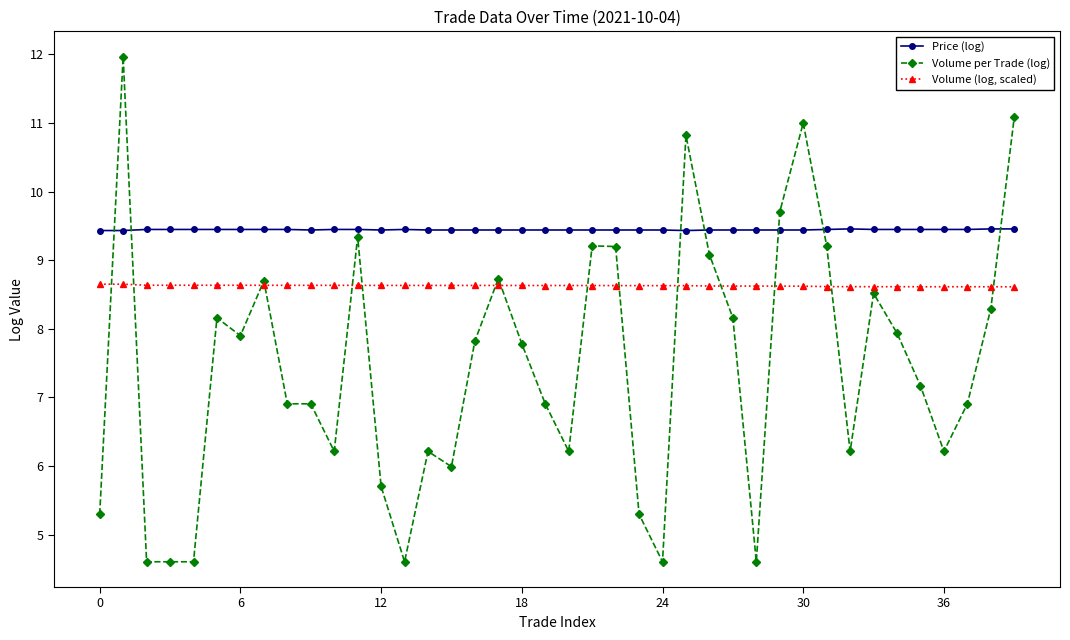

True or false: Volume (log, scaled) and Volume per Trade (log) cross at least once.

True